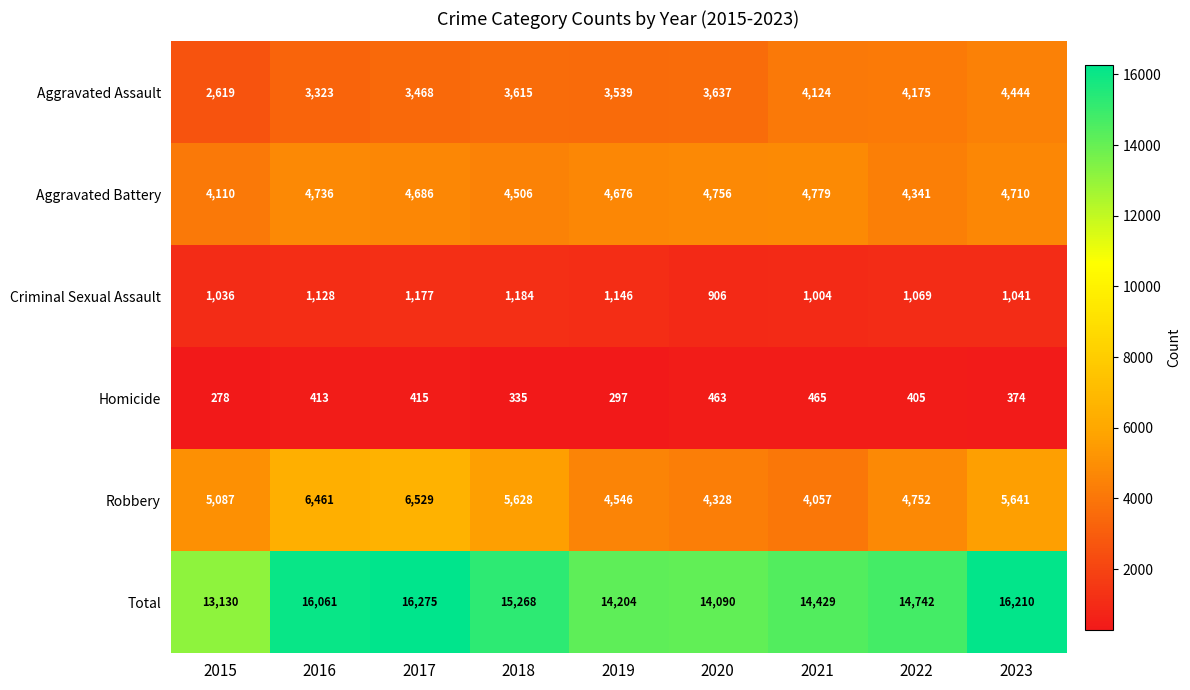

At which category does the chart reach its minimum across all series?

2015